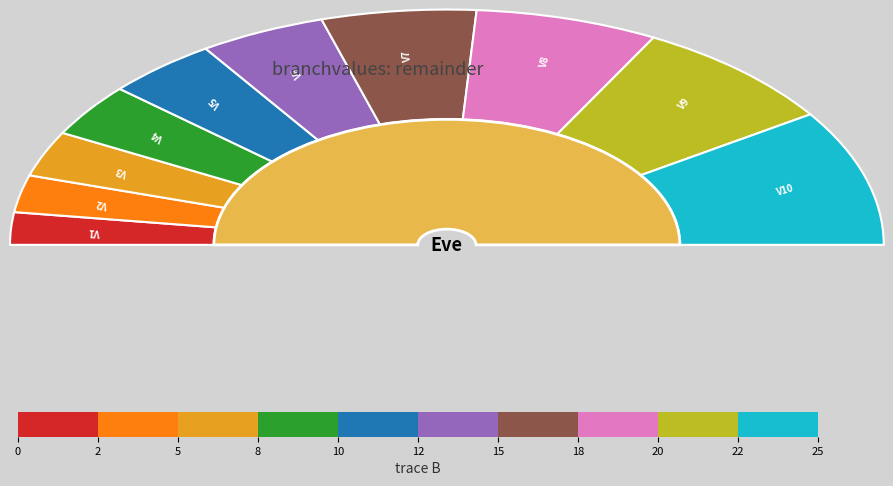

Count the number of slices in the pie.

10